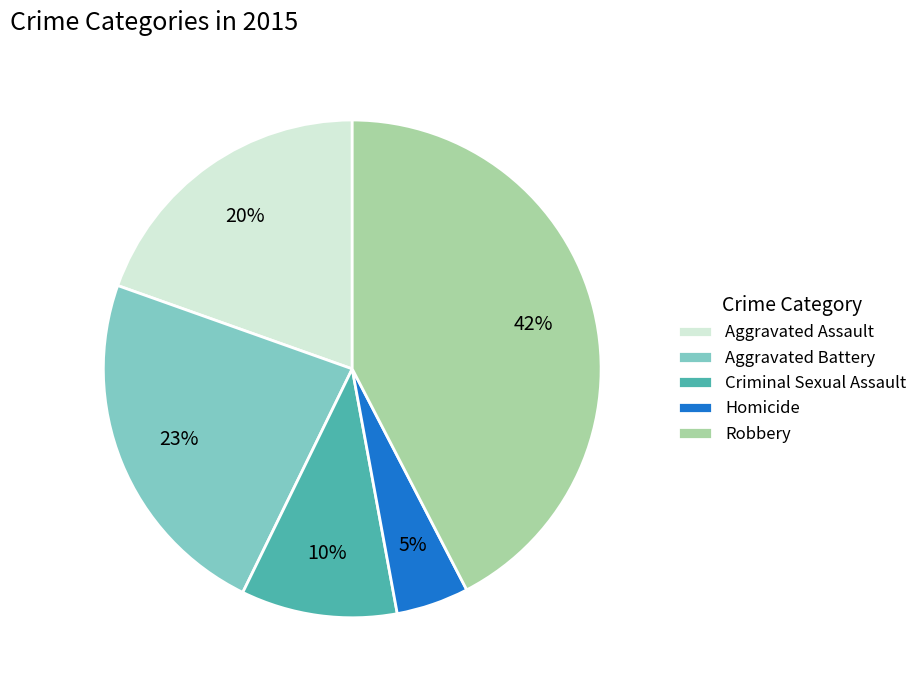

Which slice is the smallest?

Homicide